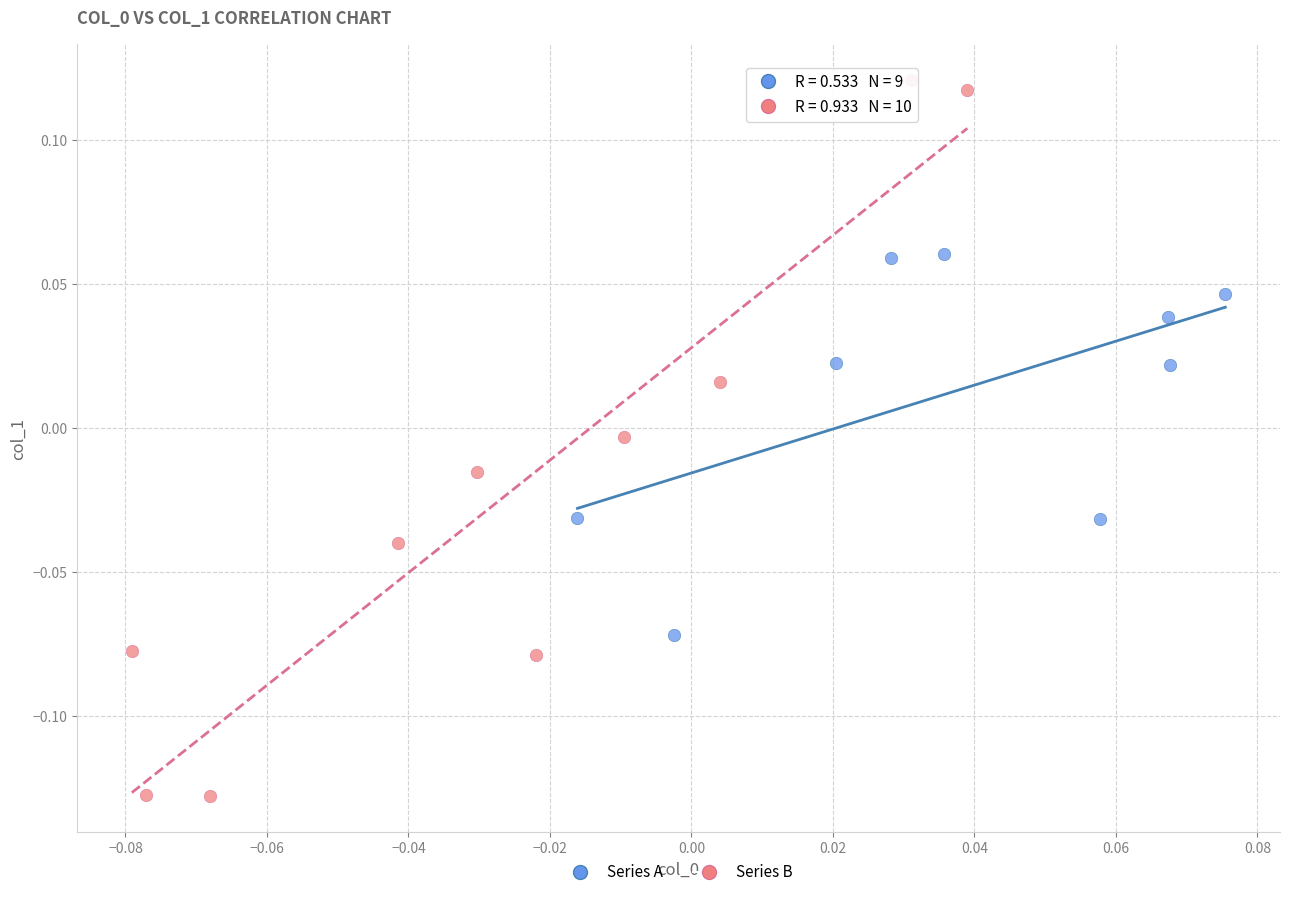

Which series has the largest Y range (max minus min)?

Series B